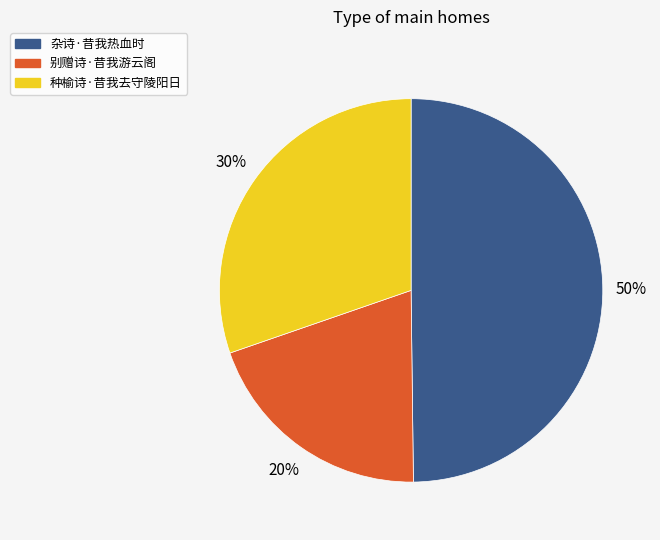

How many segments does this pie chart have?

3